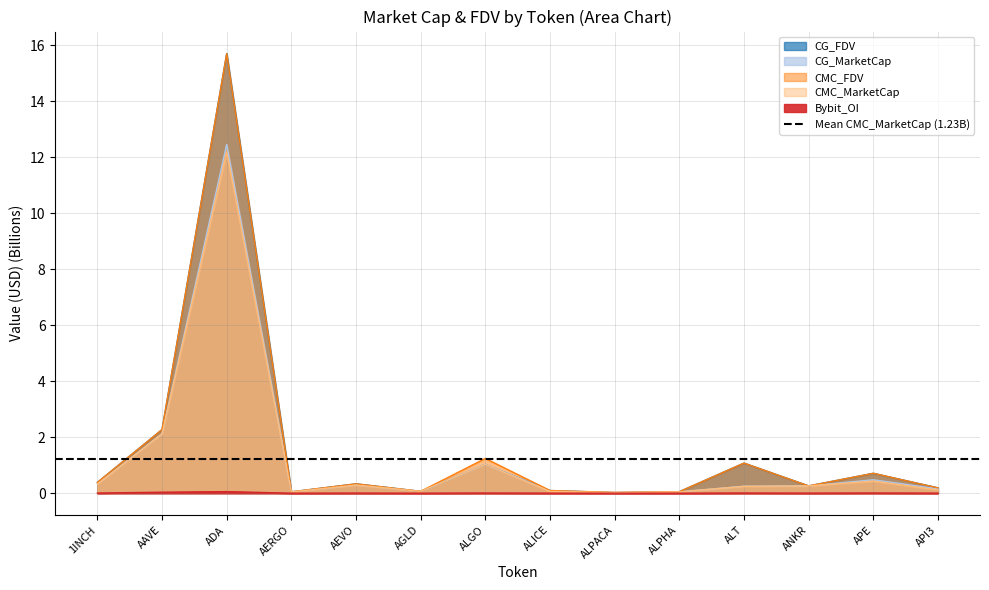

In Bybit_OI, how many points are higher than both neighbors (excluding endpoints)?

5